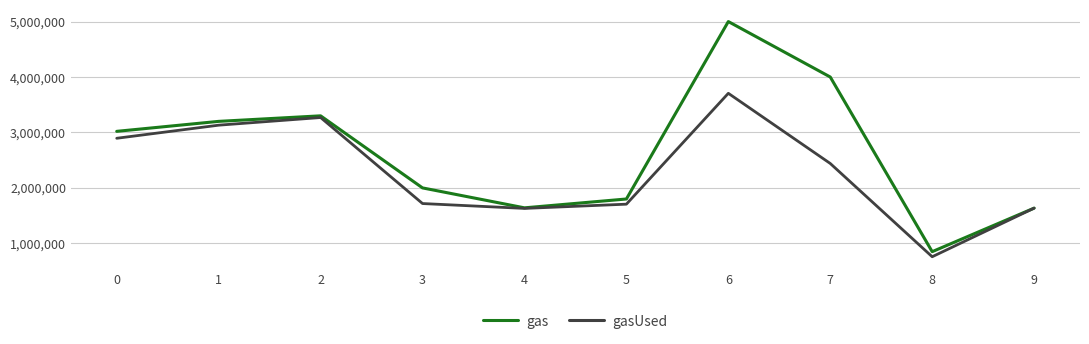

Is the value of gasUsed at 1 greater than the value of gas at 8?

Yes